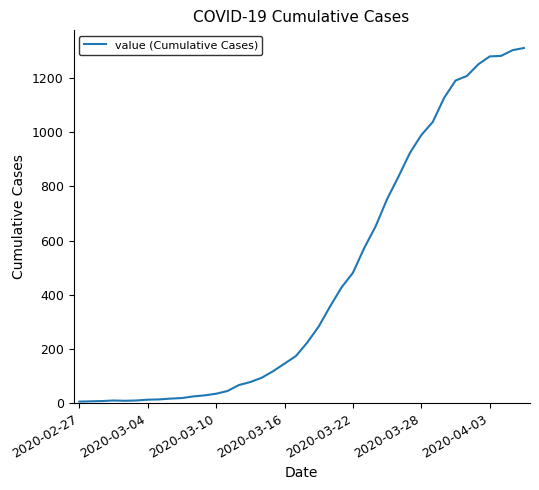

Does the chart have visible grid lines?

No